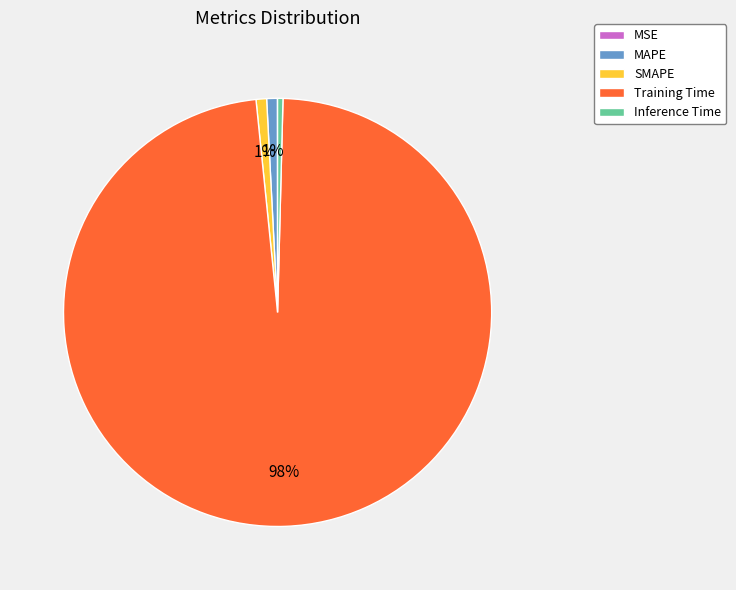

Which has a higher value, SMAPE or Training Time?

Training Time